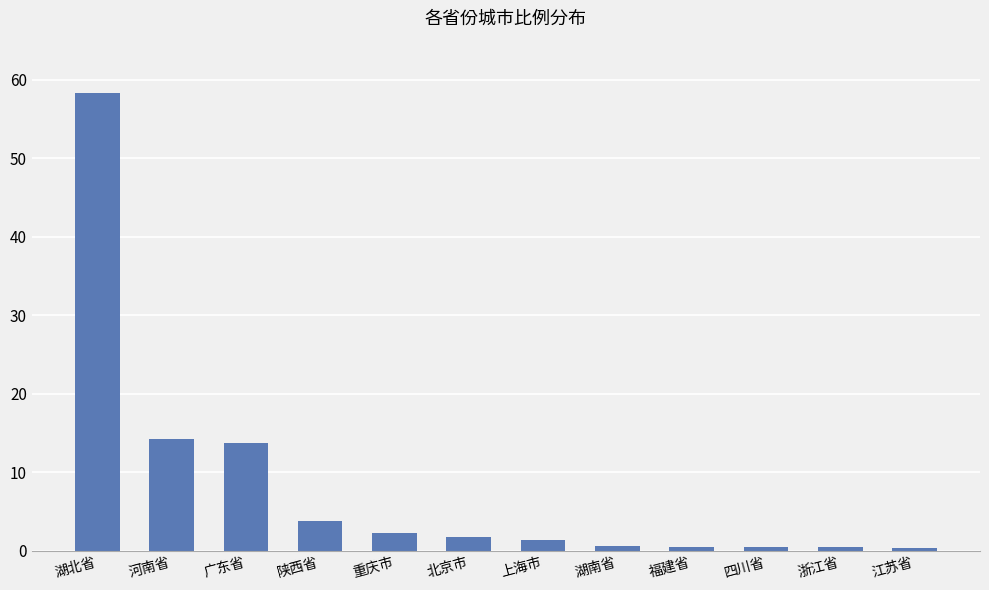

What is the label of the 10th bar from the left?

四川省